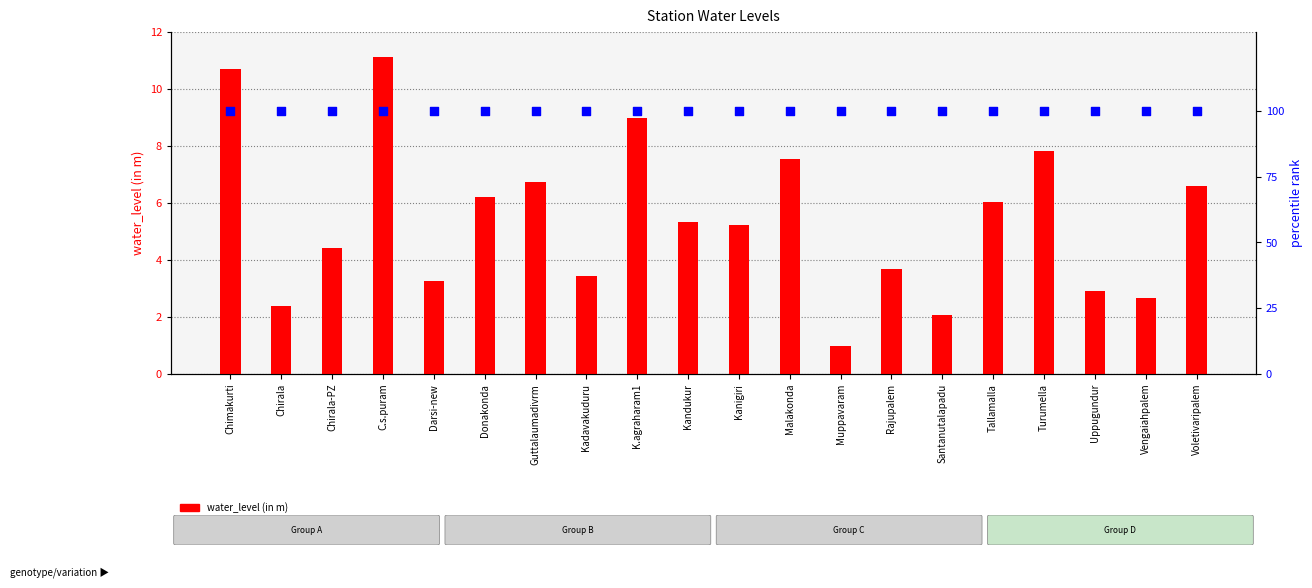

What is the total value across all series at Vengaiahpalem?

102.7